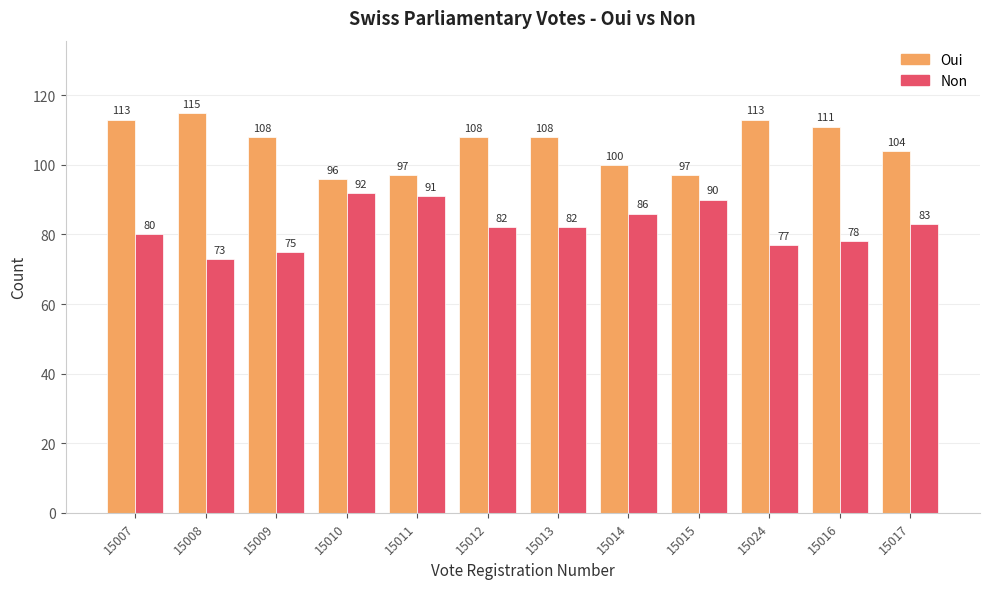

Reading left to right, extract all data points from this chart.

Oui: 113	115	108	96	97	108	108	100	97	113	111	104
Non: 80	73	75	92	91	82	82	86	90	77	78	83